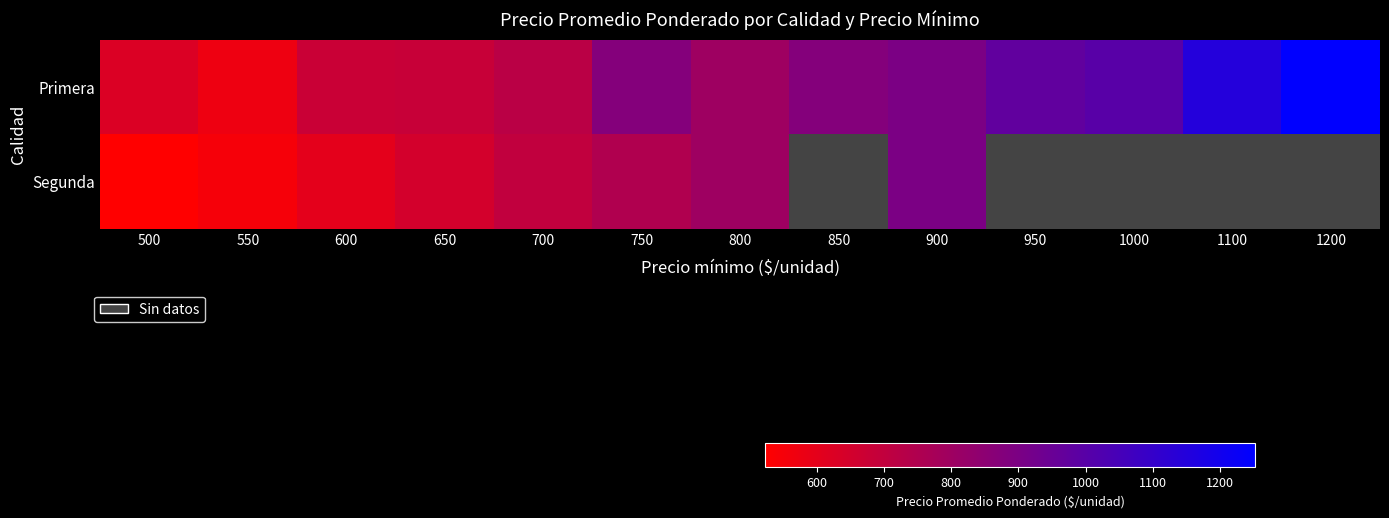

Which label corresponds to the largest value in the chart?

1200